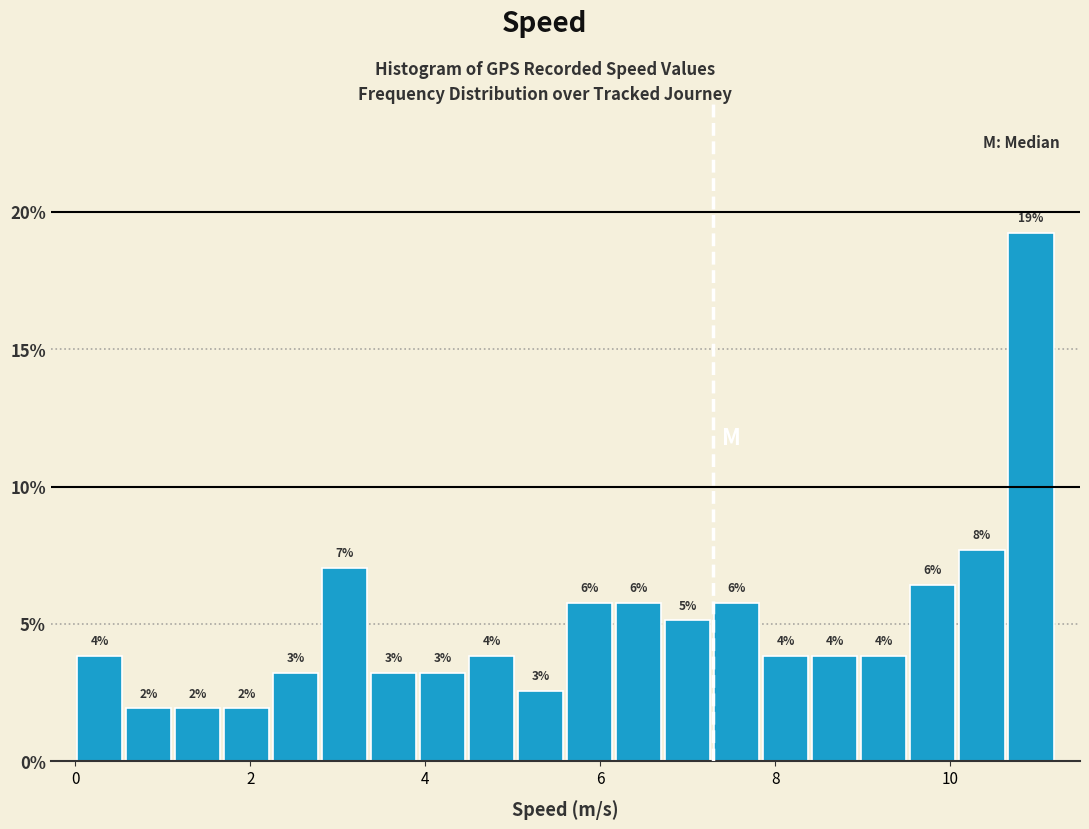

Around what value on the x-axis is the tallest bar? Give the approximate position of its centre, as read against the axis.

11.0